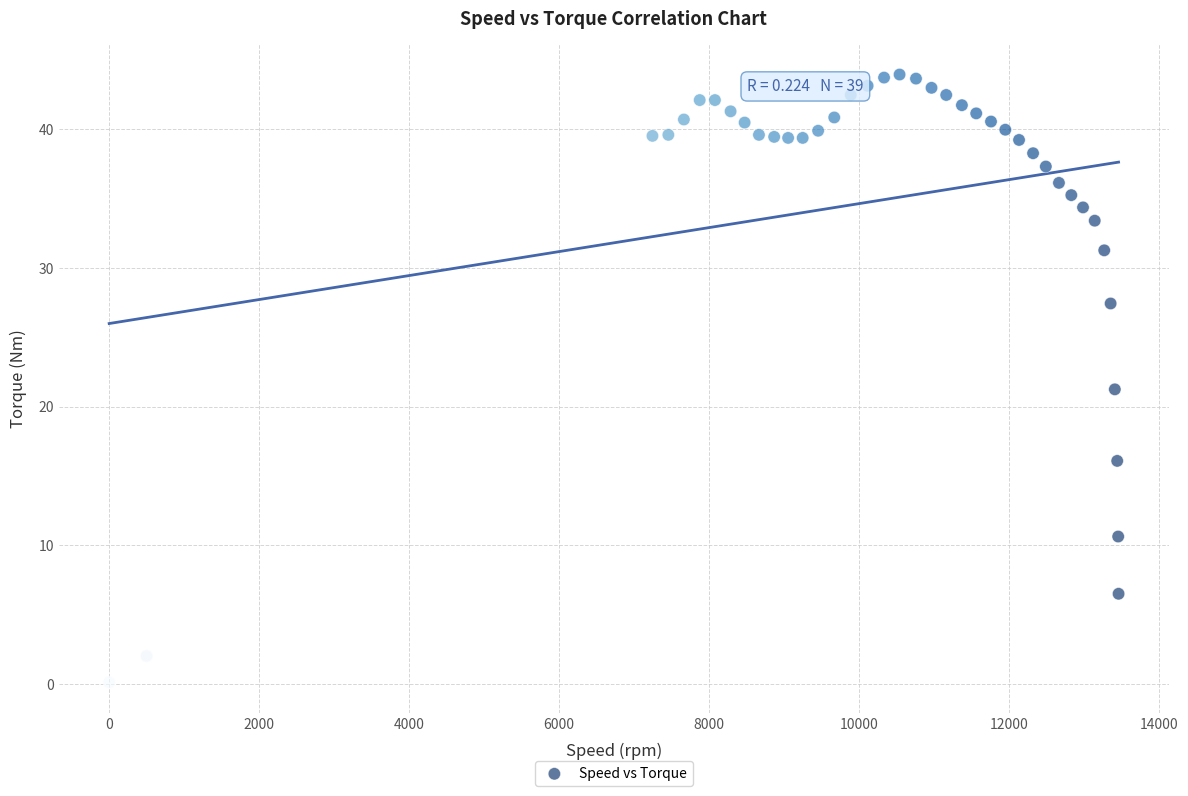

What Y value in the scatter plot is closest to 22?

21.2